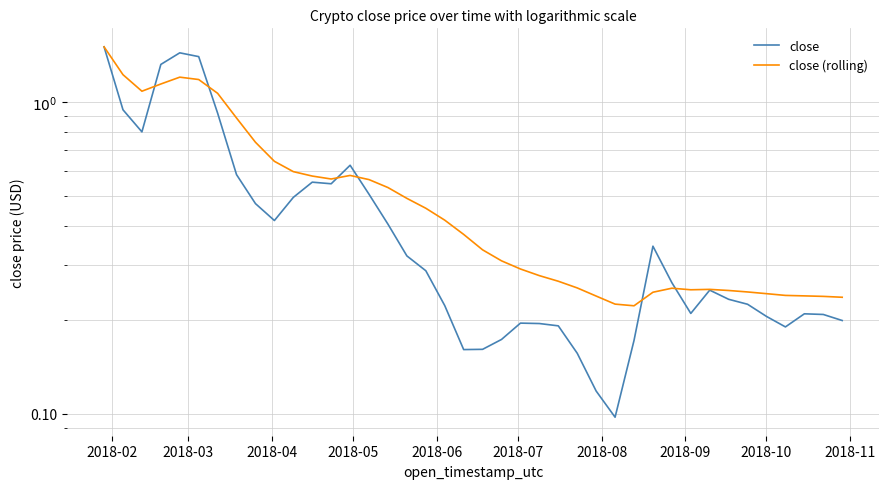

What is the highest value of the close (rolling) series?

1.5